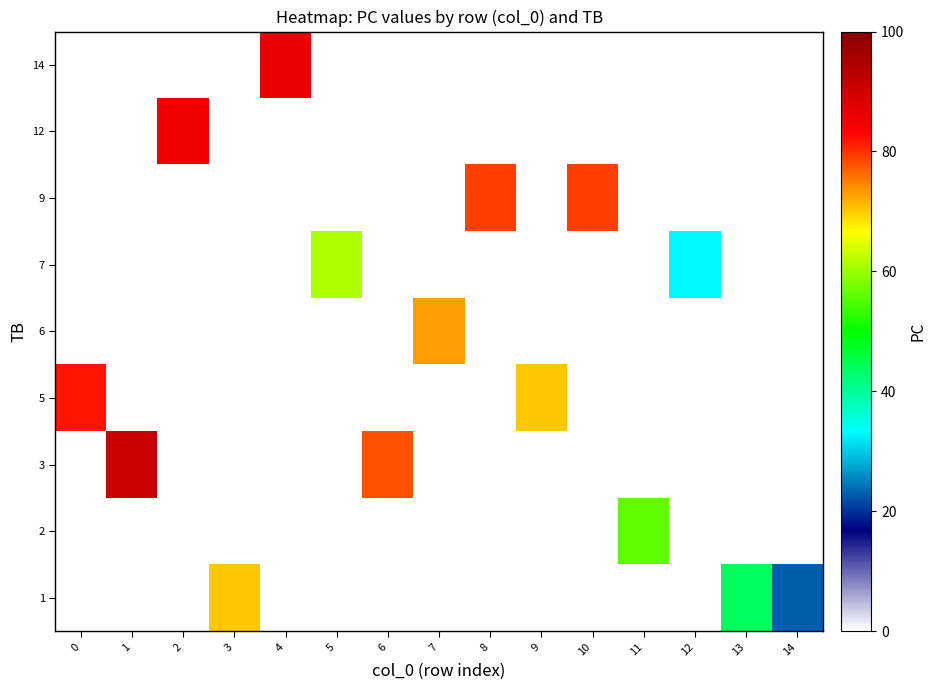

At 12, list the series in order from smallest to largest.

1, 2, 3, 5, 6, 9, 12, 14, 7